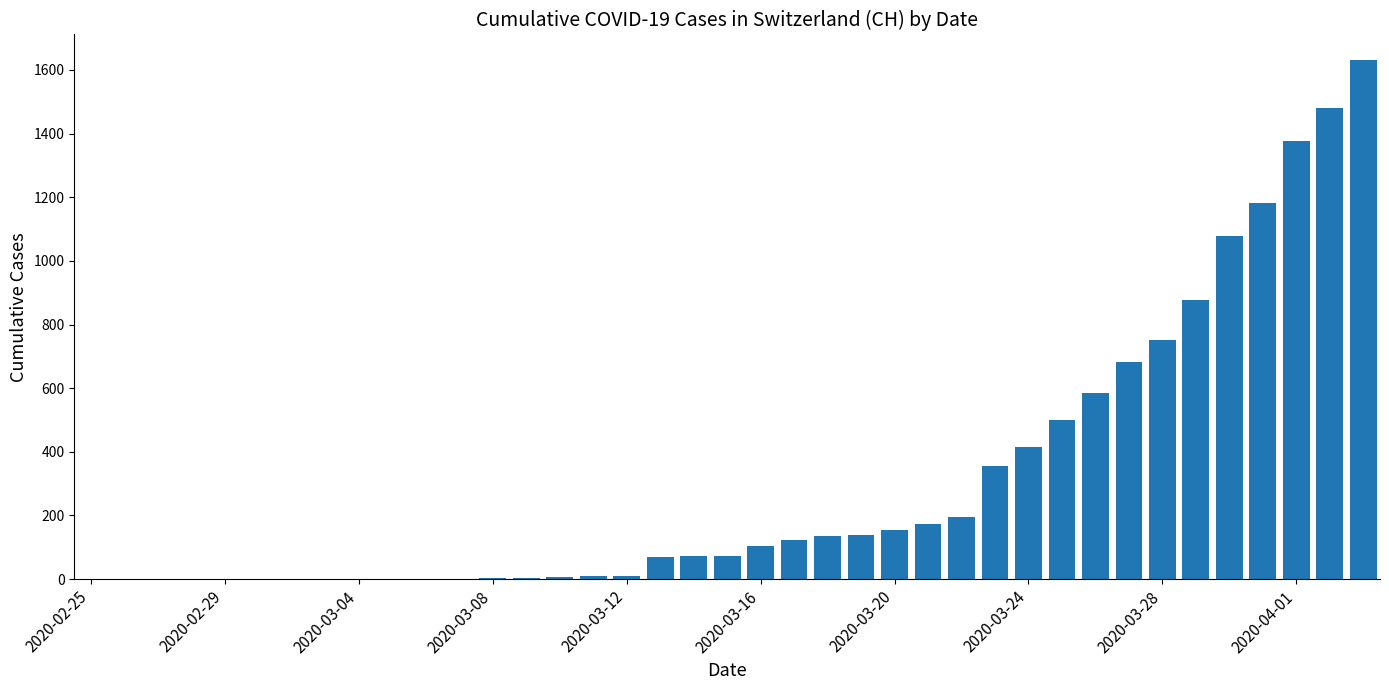

What is the maximum value shown in the chart?

1630